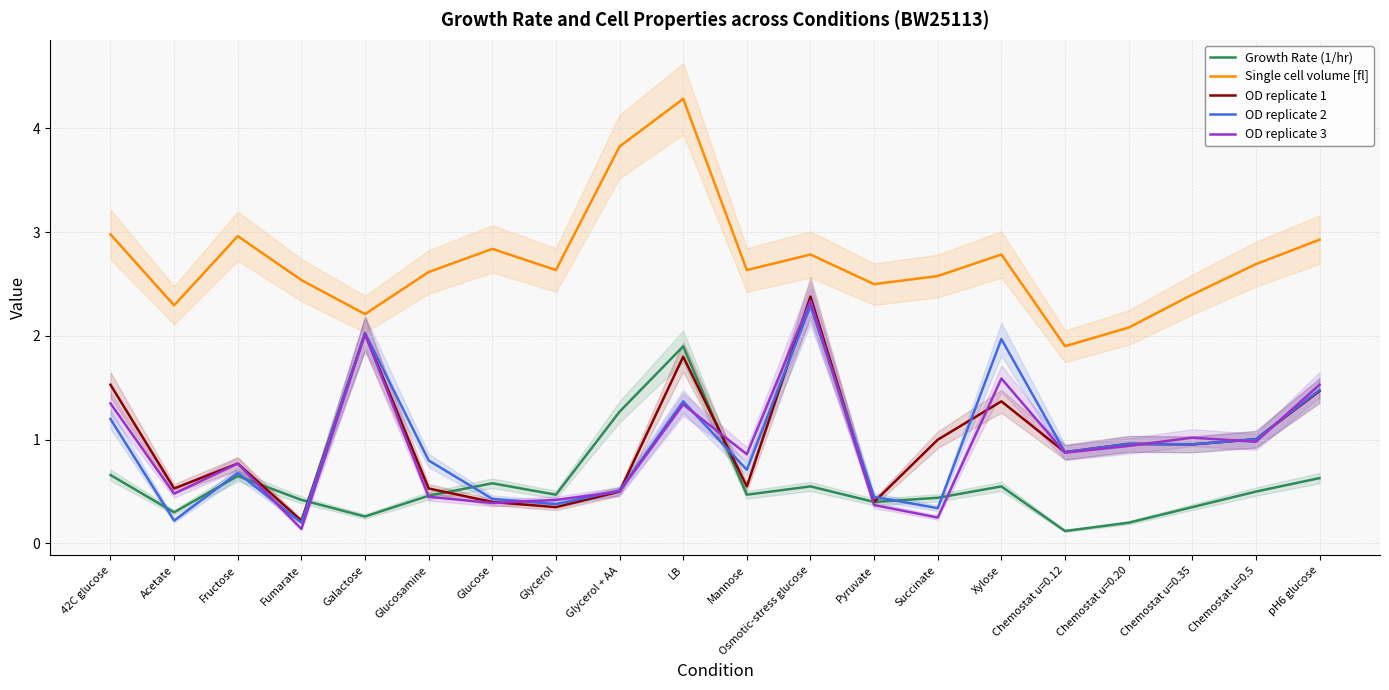

At how many categories does at least one series exceed 2?

19